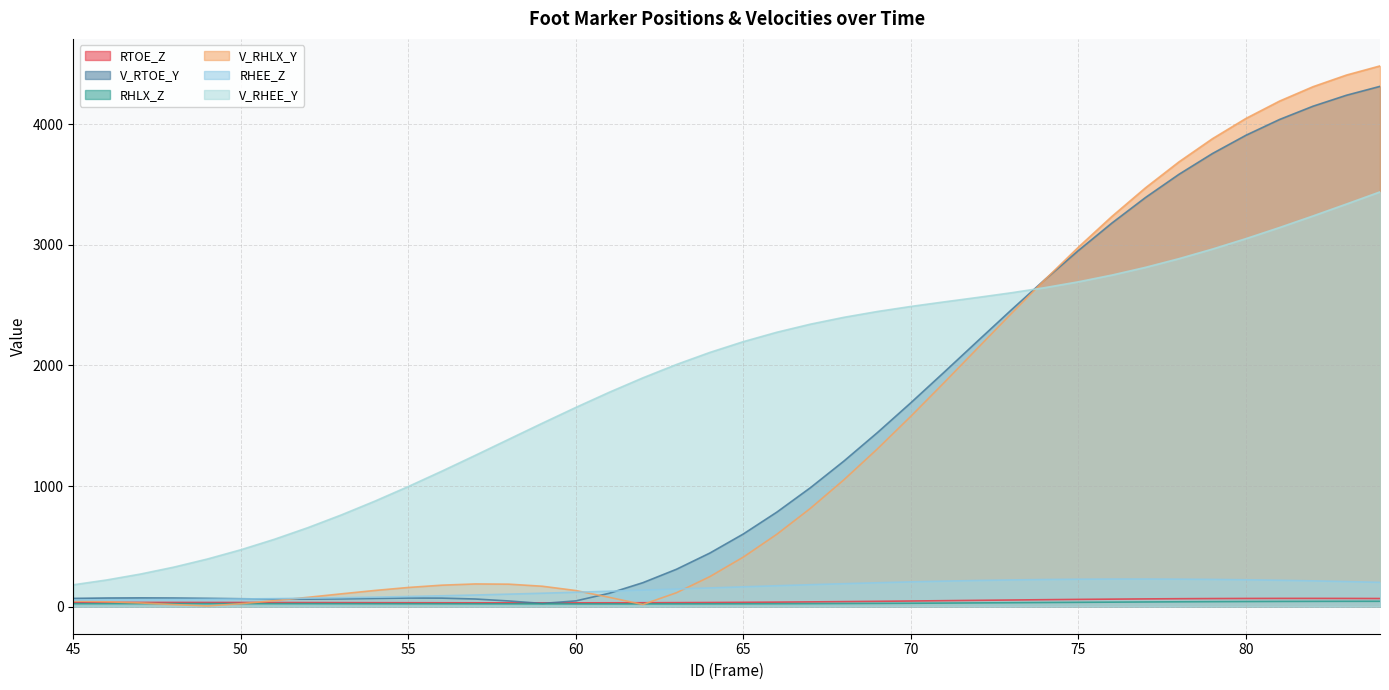

What are all the series names shown in the legend?

RTOE_Z, V_RTOE_Y, RHLX_Z, V_RHLX_Y, RHEE_Z, V_RHEE_Y